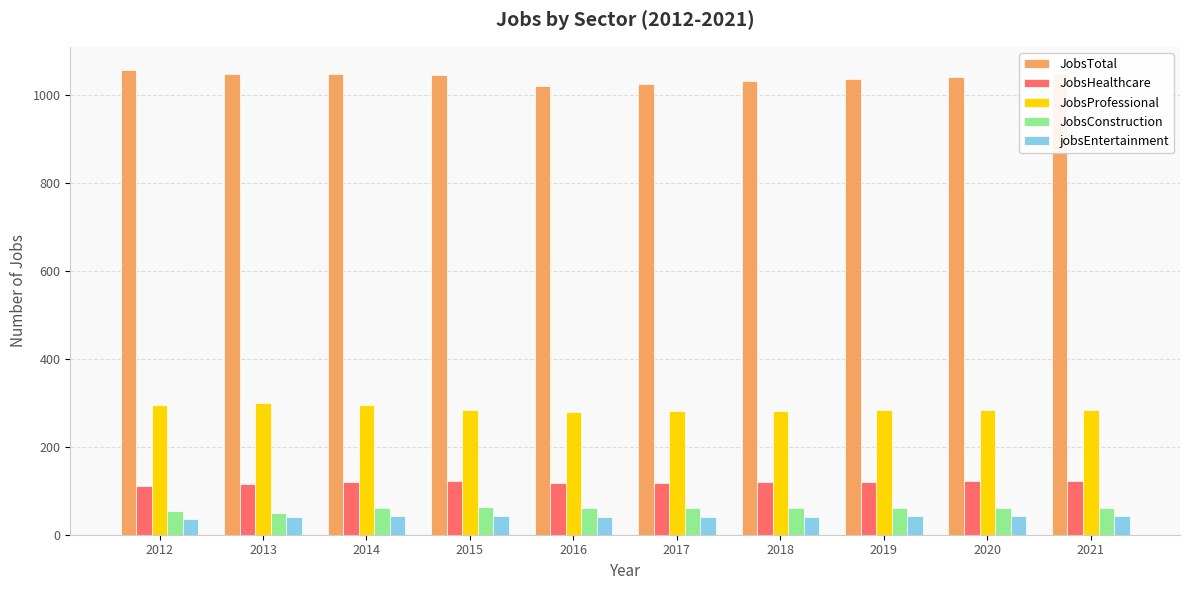

Which series has the largest total across all categories?

JobsTotal